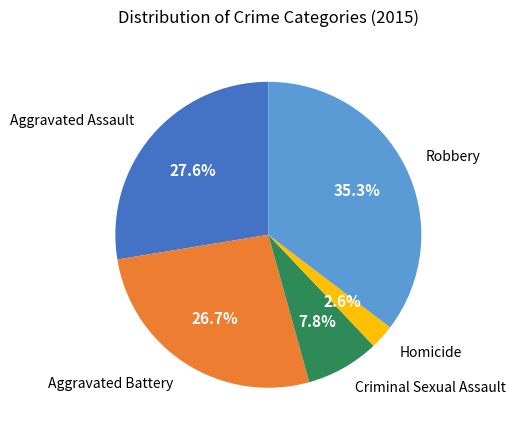

Does any single category account for the majority?

No